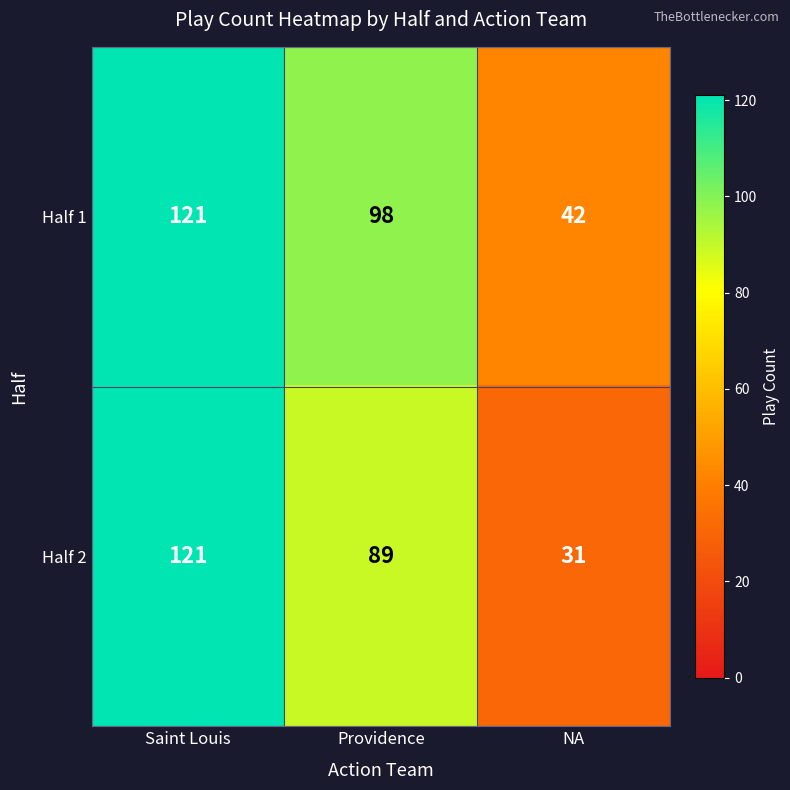

Which series has the widest spread of values?

Half 2